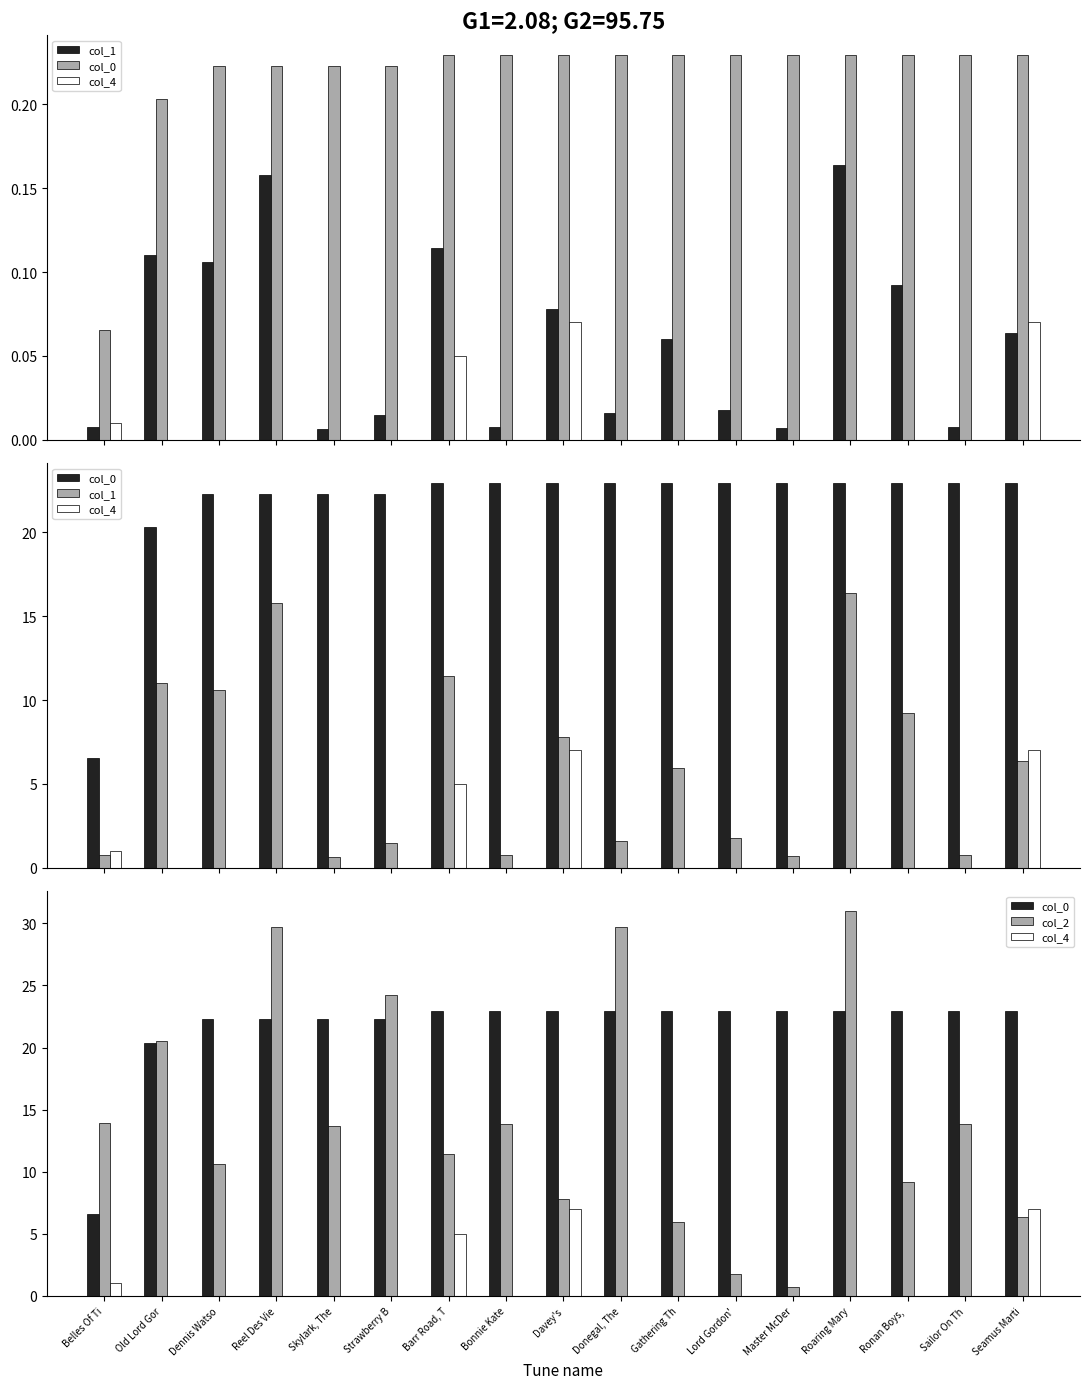

Which series has the largest total across all categories?

col_0